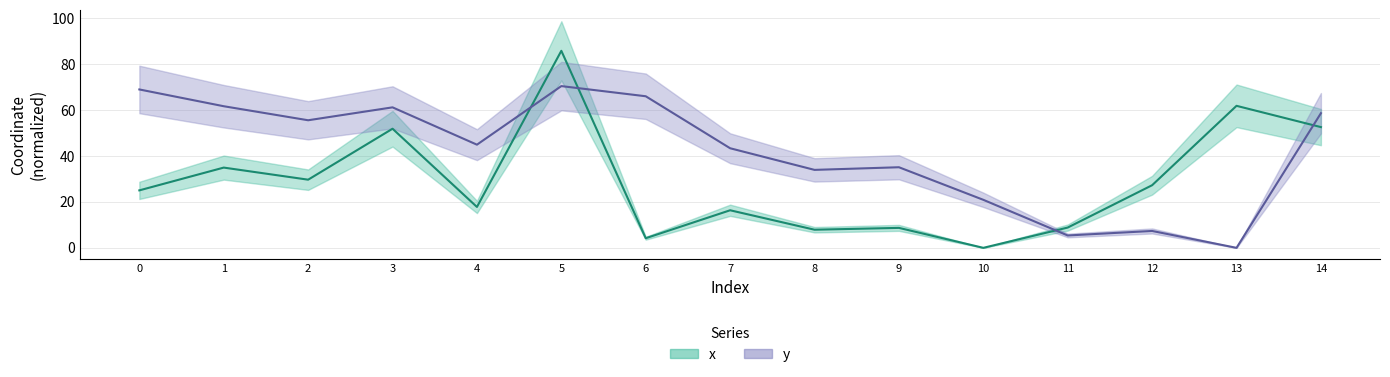

What is the value of the y point at the 6th from the left?

70.4